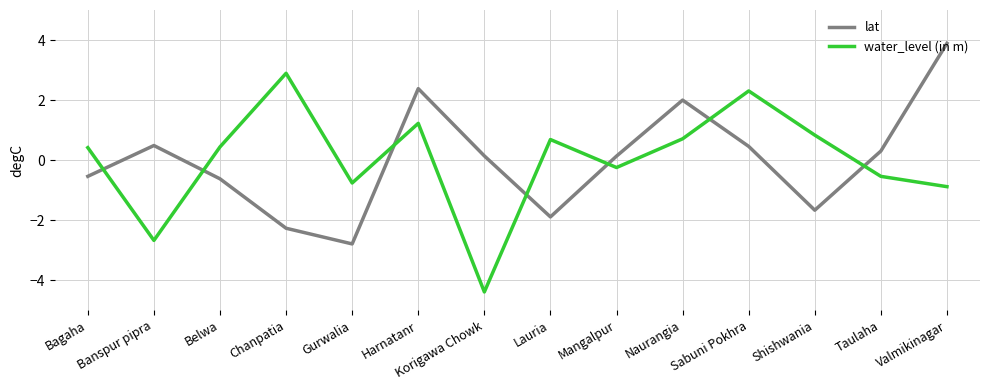

What is the spread (max minus min) of values at Taulaha?

0.8